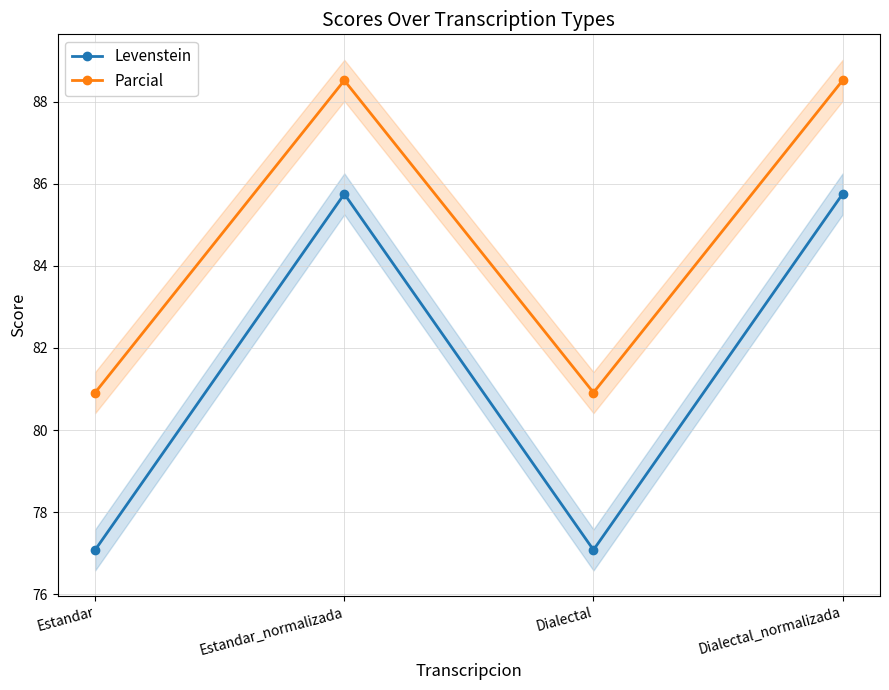

How many distinct data groups are displayed?

2